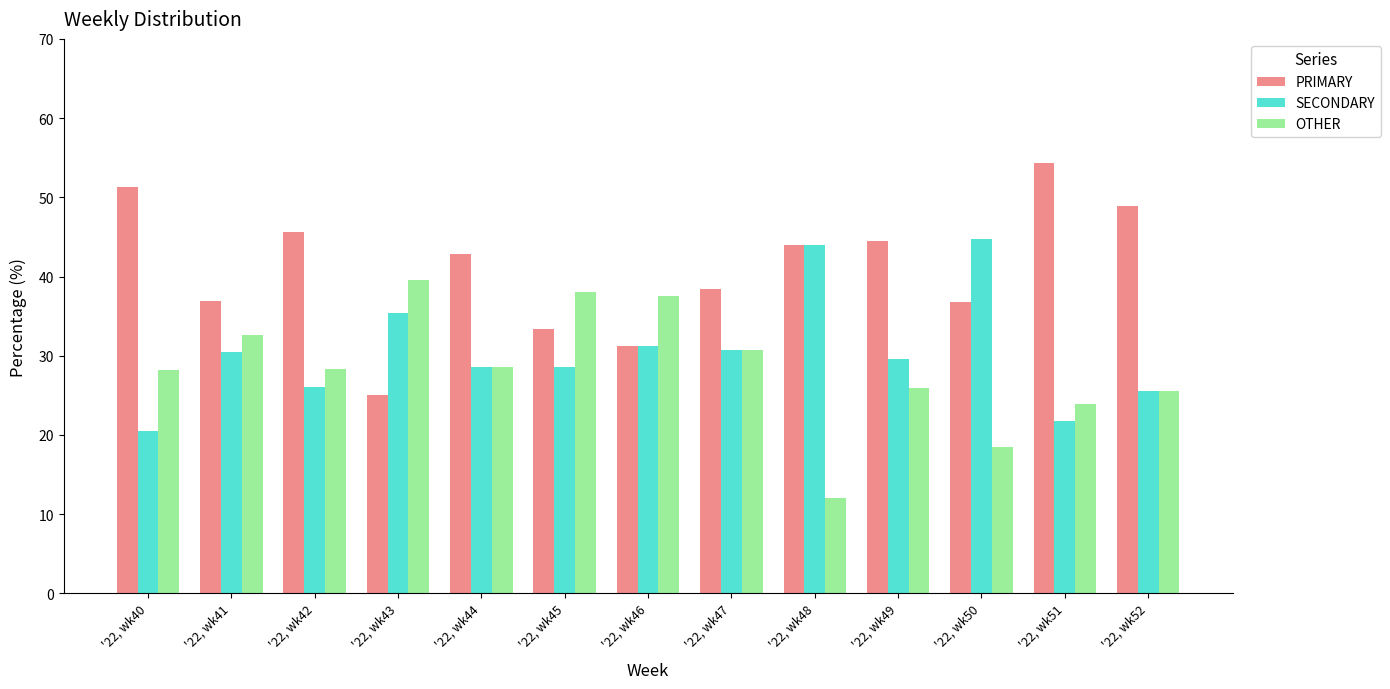

At which category does the chart reach its minimum across all series?

'22, wk48